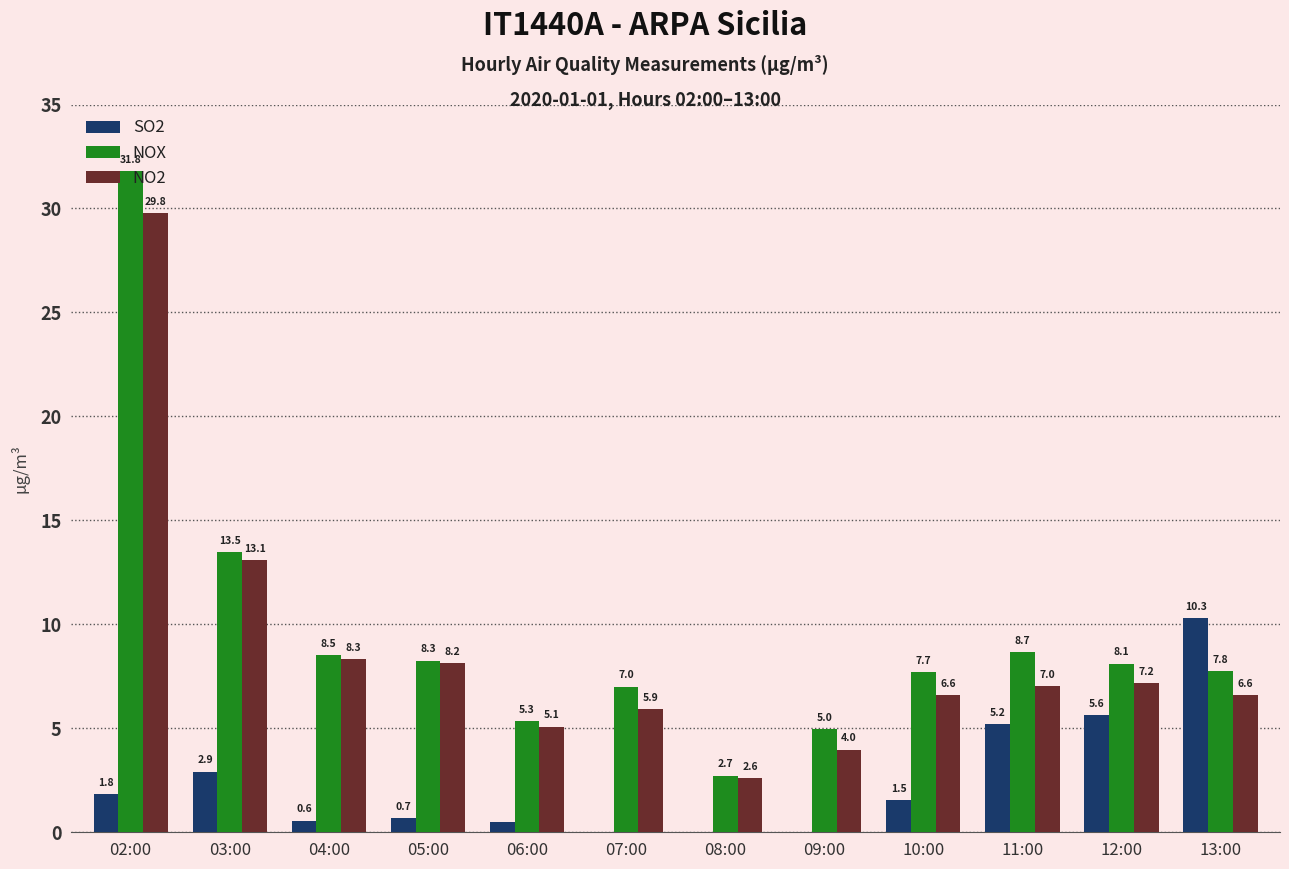

Between 05:00 and 12:00, which series saw the biggest shift?

SO2